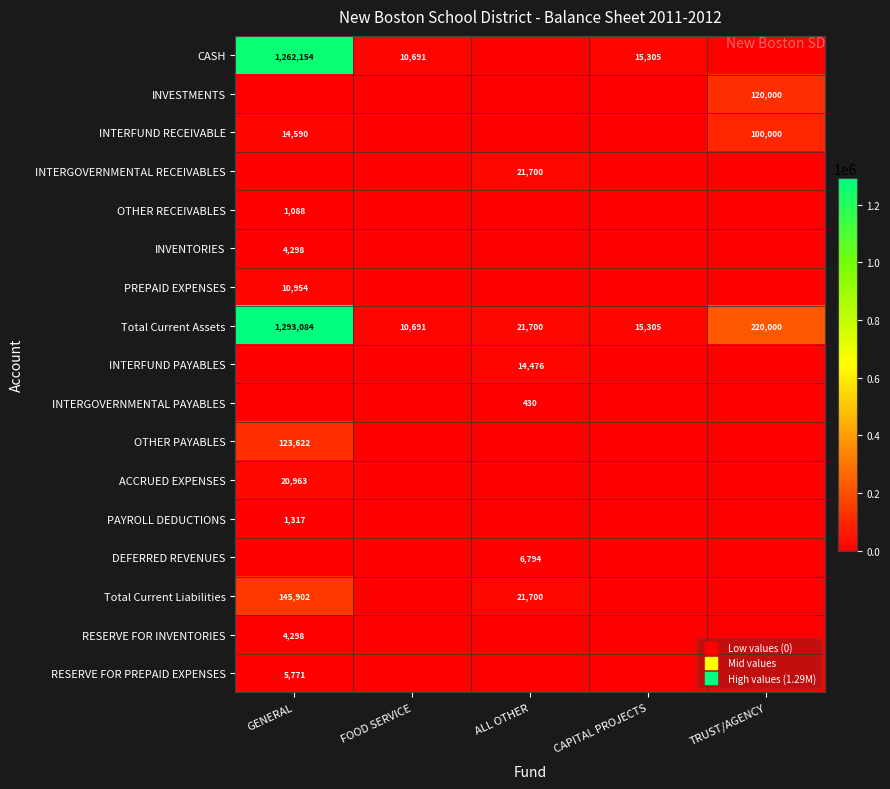

What is the maximum value for INTERFUND PAYABLES?

14476